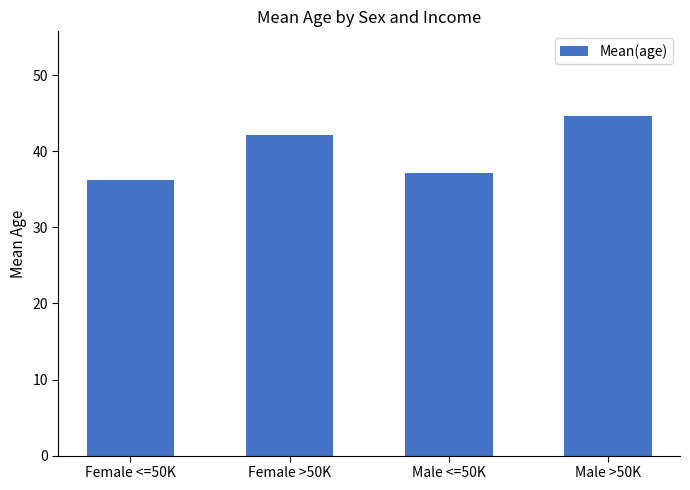

Rank the categories by value from lowest to highest.

Female <=50K, Male <=50K, Female >50K, Male >50K